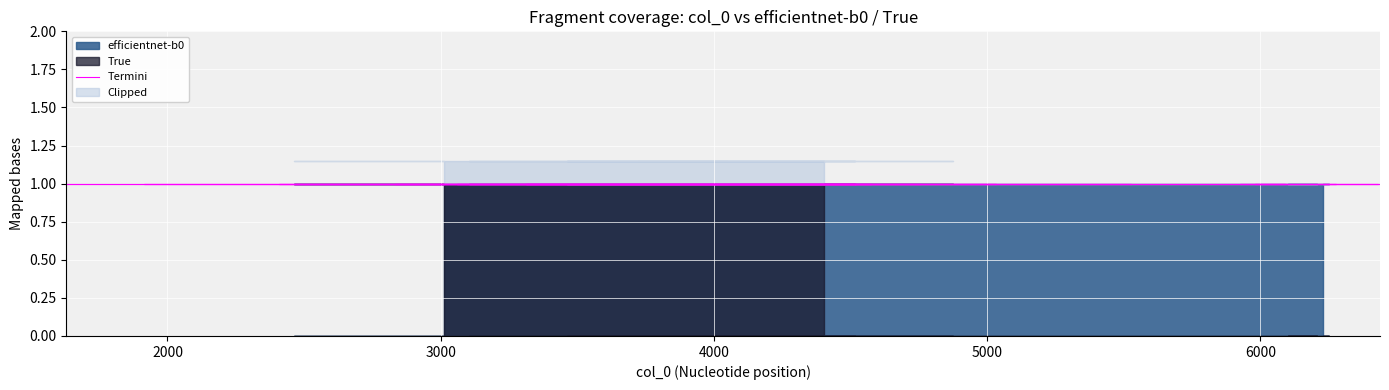

At 5926, list the series in order from smallest to largest.

True, efficientnet-b0